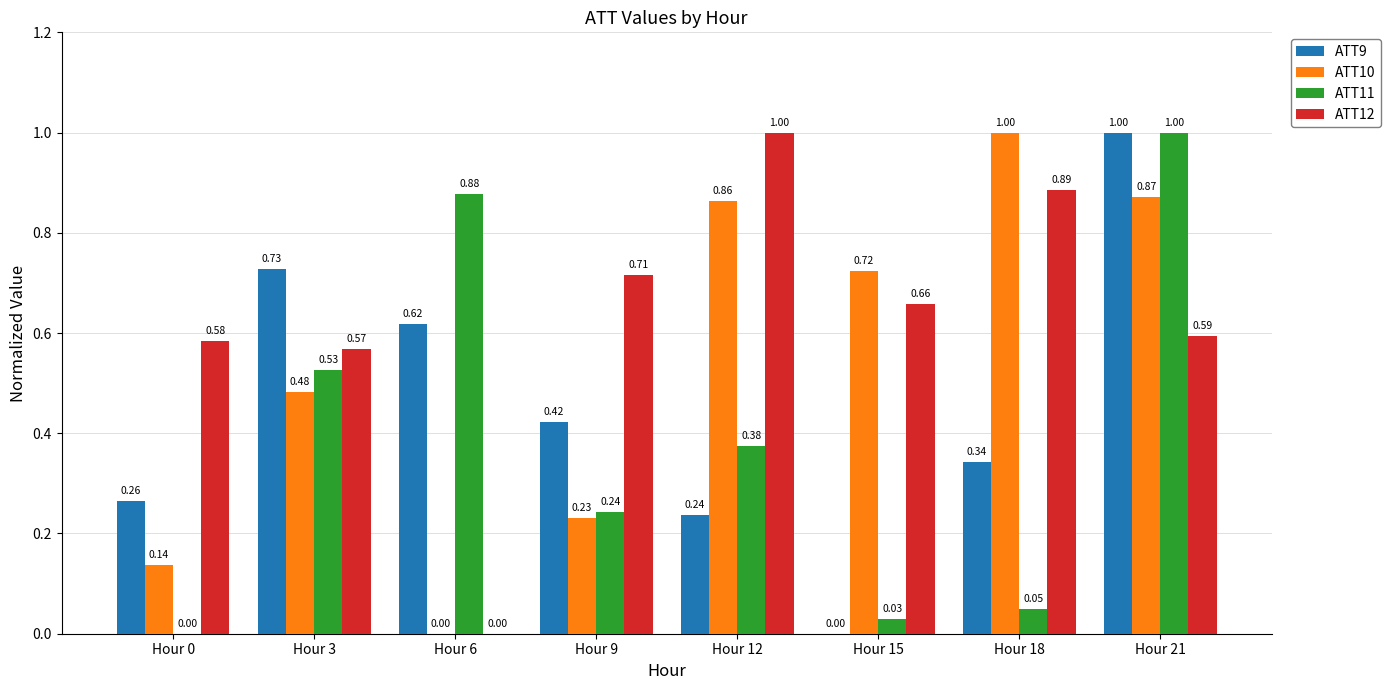

How many groups of bars are there?

8